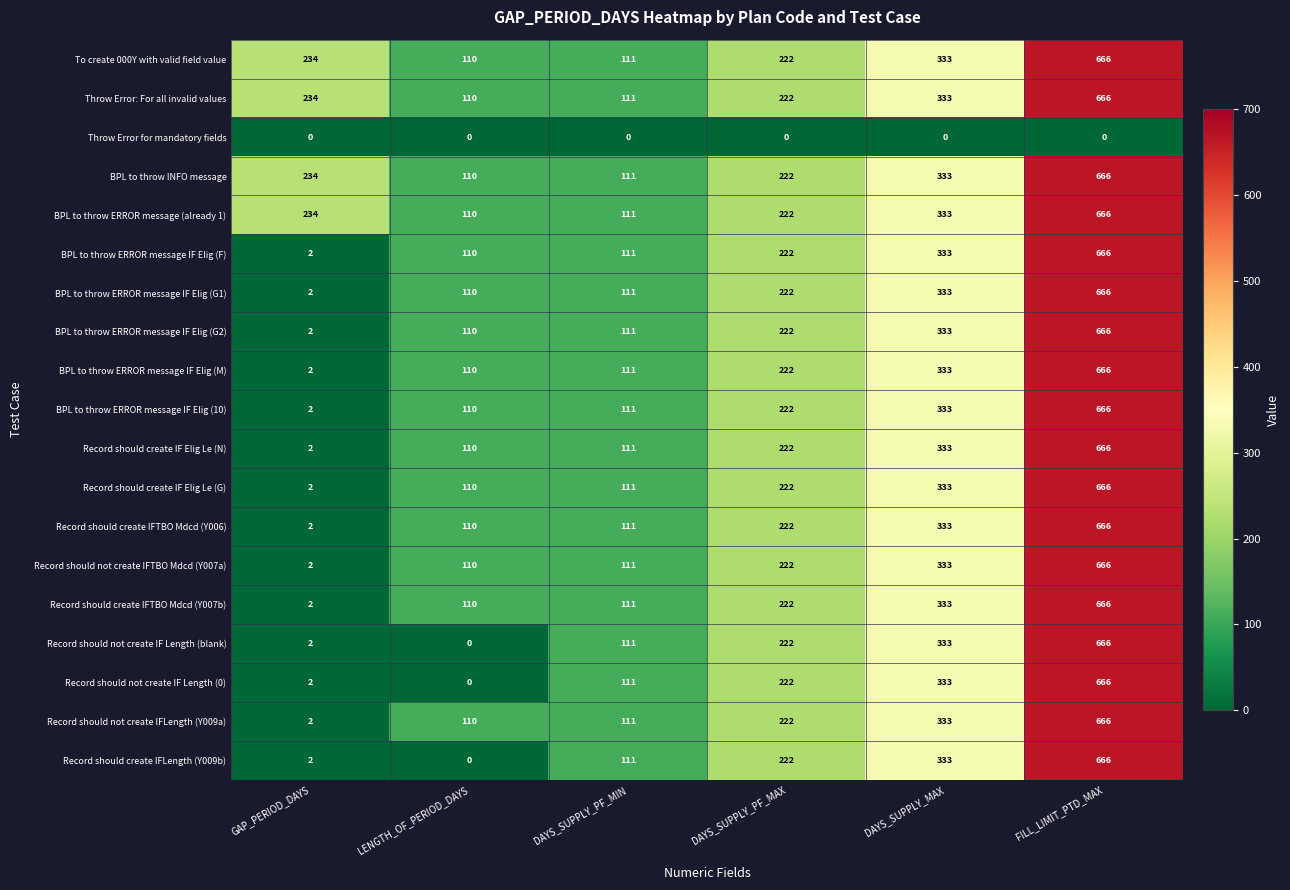

List the labels in order of BPL to throw ERROR message IF Elig (G2) value, largest first.

FILL_LIMIT_PTD_MAX, DAYS_SUPPLY_MAX, DAYS_SUPPLY_PF_MAX, DAYS_SUPPLY_PF_MIN, LENGTH_OF_PERIOD_DAYS, GAP_PERIOD_DAYS